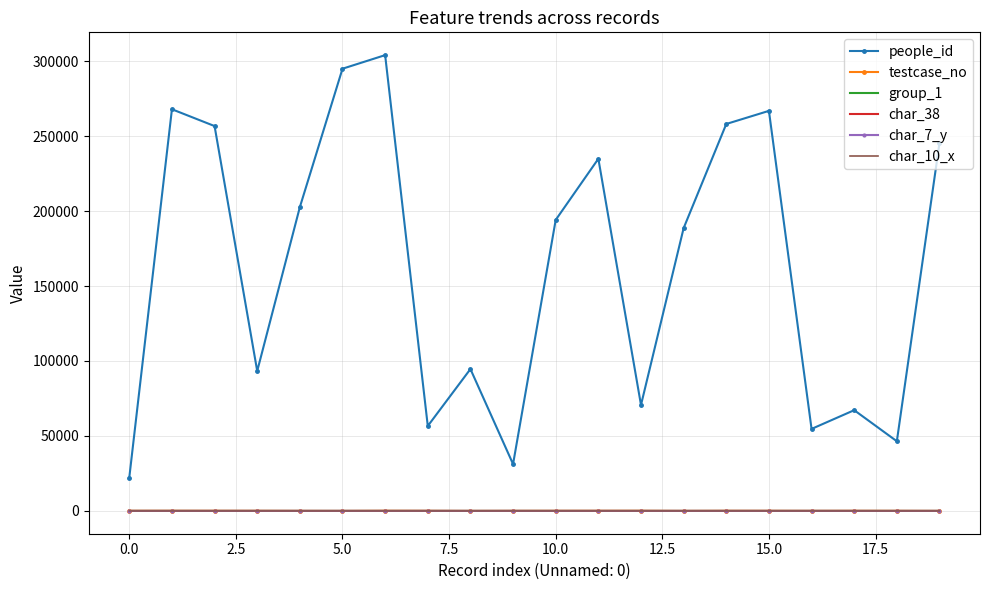

True or false: group_1 and people_id intersect in this chart.

False